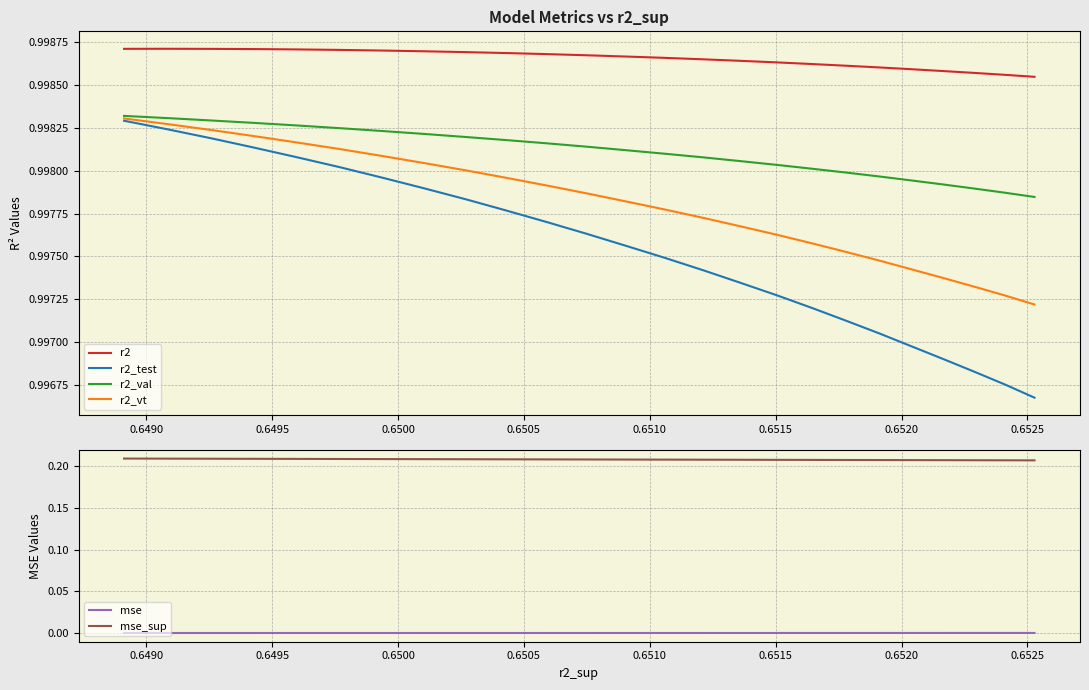

Is it true that r2 equals 0.5 at 15?

False